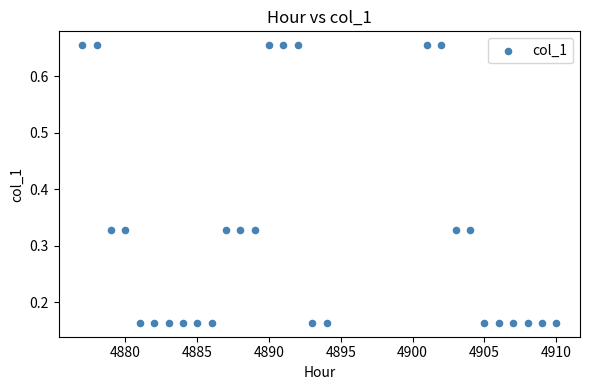

What is the range of X values (max minus min)?

33.0